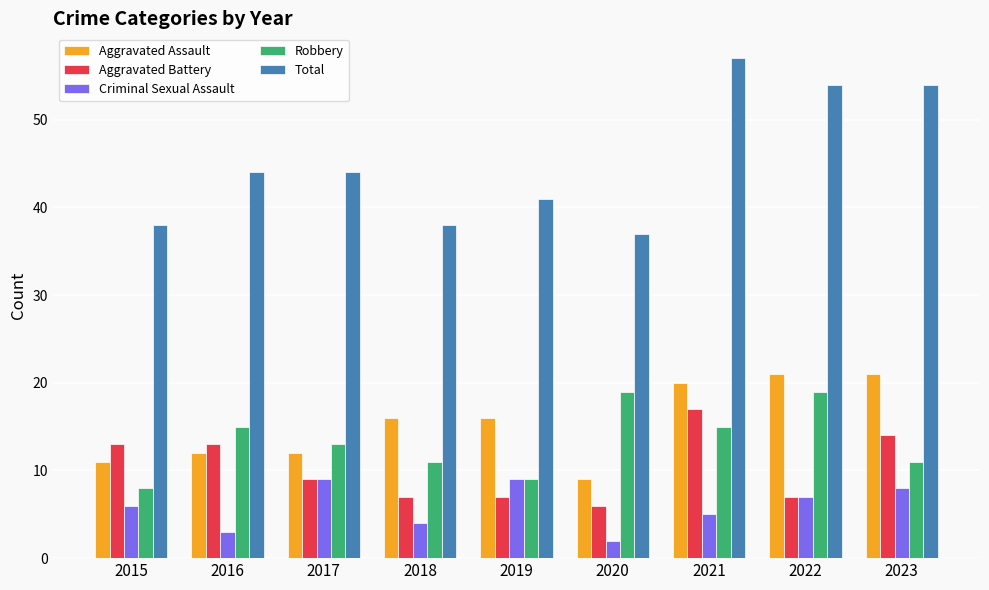

Between 2017 and 2021, which series saw the biggest shift?

Total